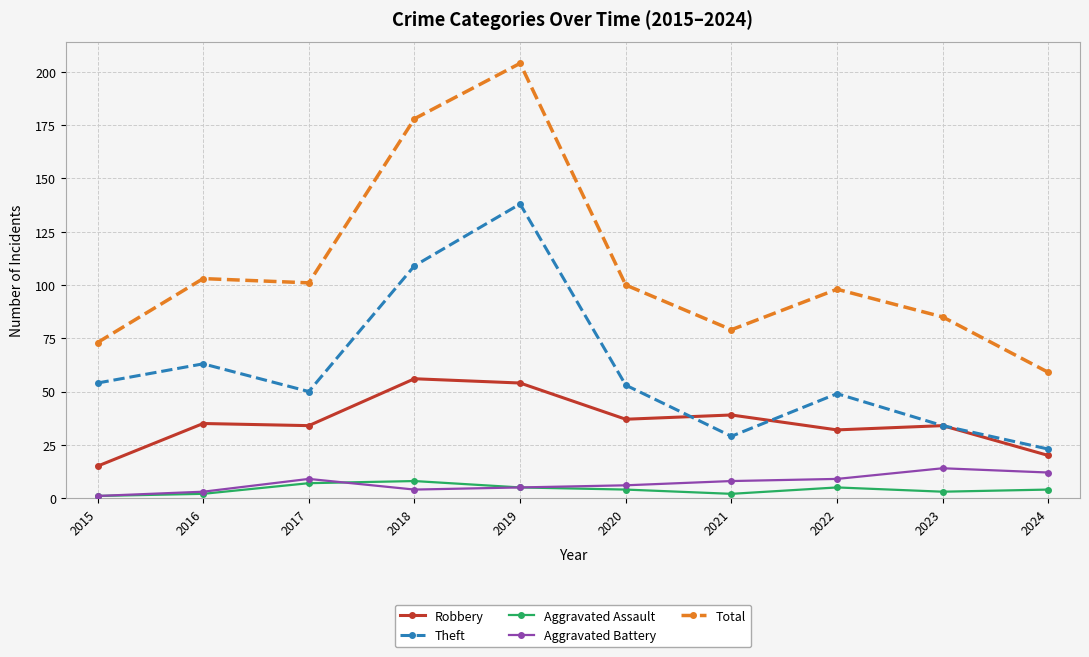

True or false: Robbery and Aggravated Assault intersect in this chart.

False